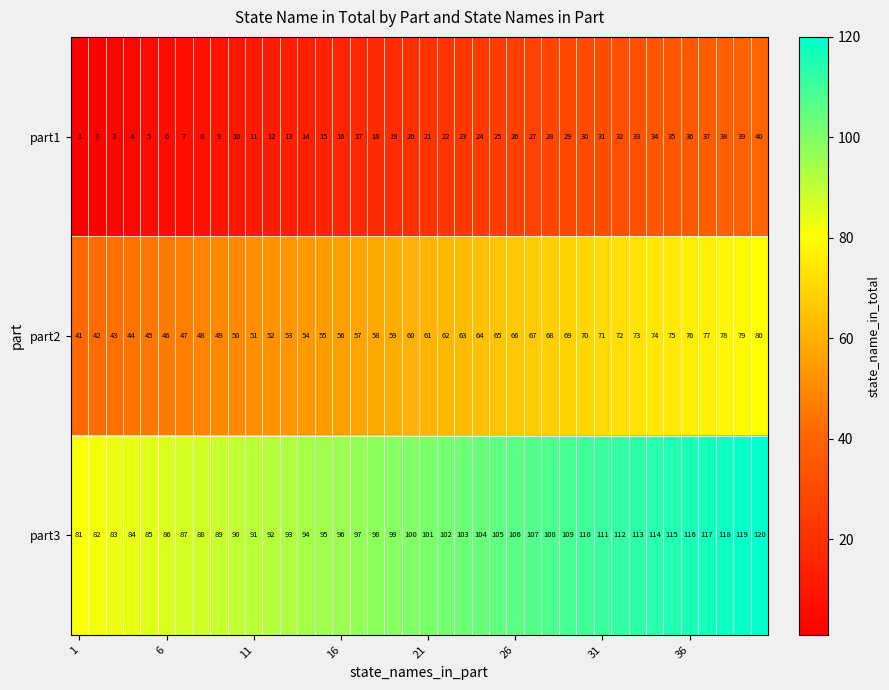

Rank the series by their maximum value, from lowest to highest.

part1, part2, part3